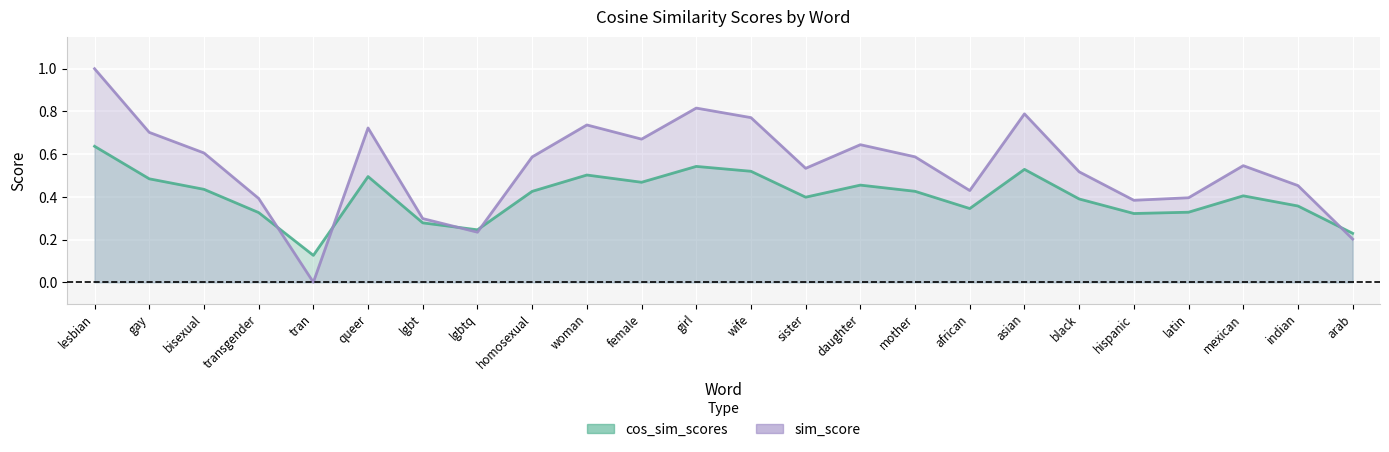

What is the average value of the cos_sim_scores series?

0.4